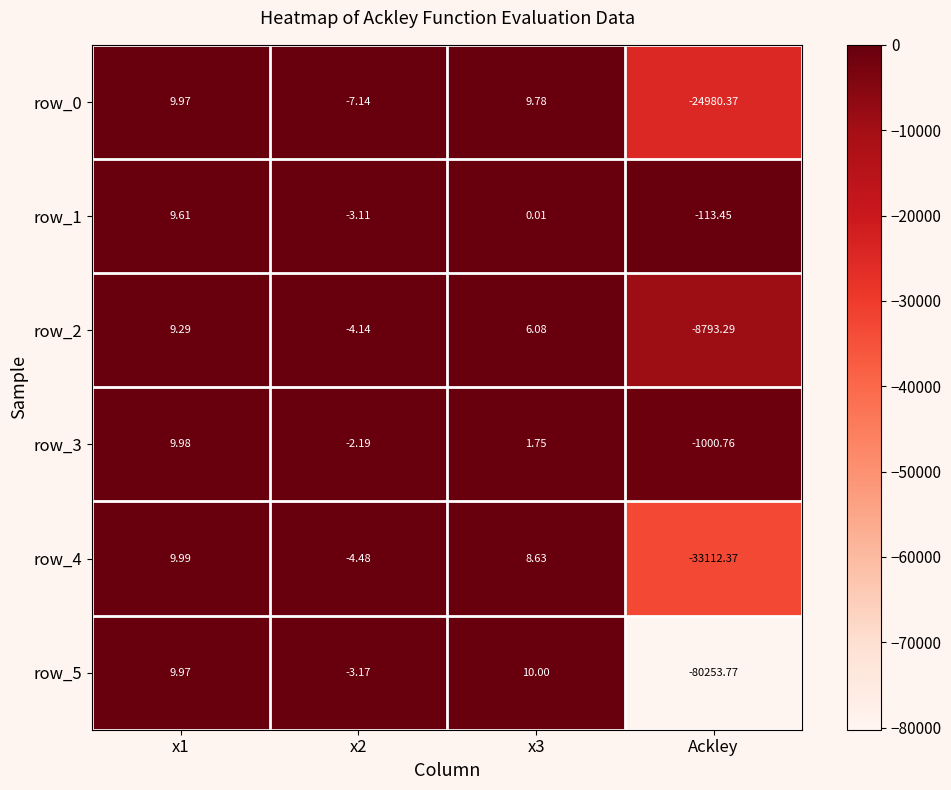

Which series has the widest spread of values?

row_5